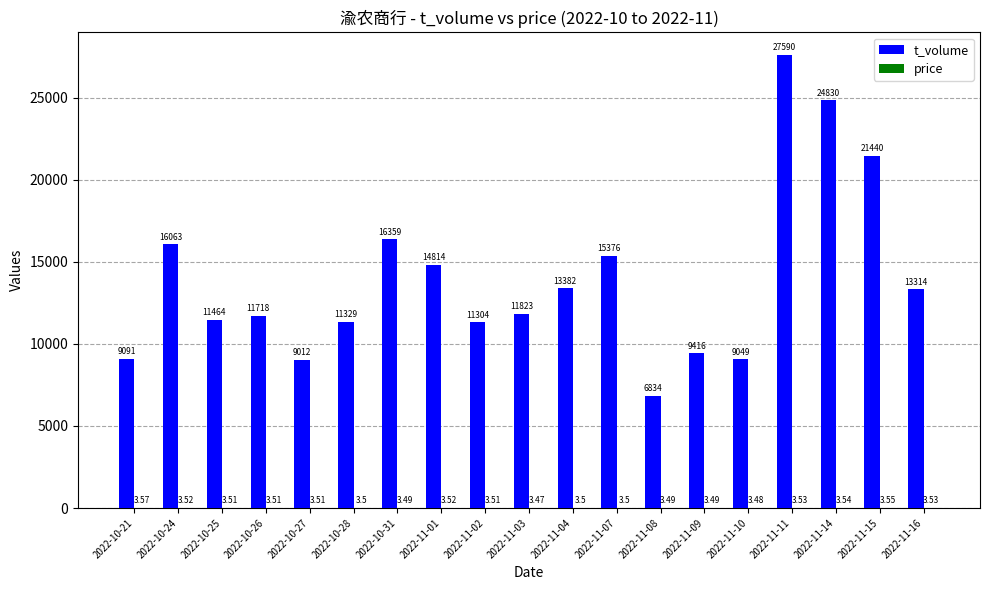

What is the sum of all t_volume values?

264208.0